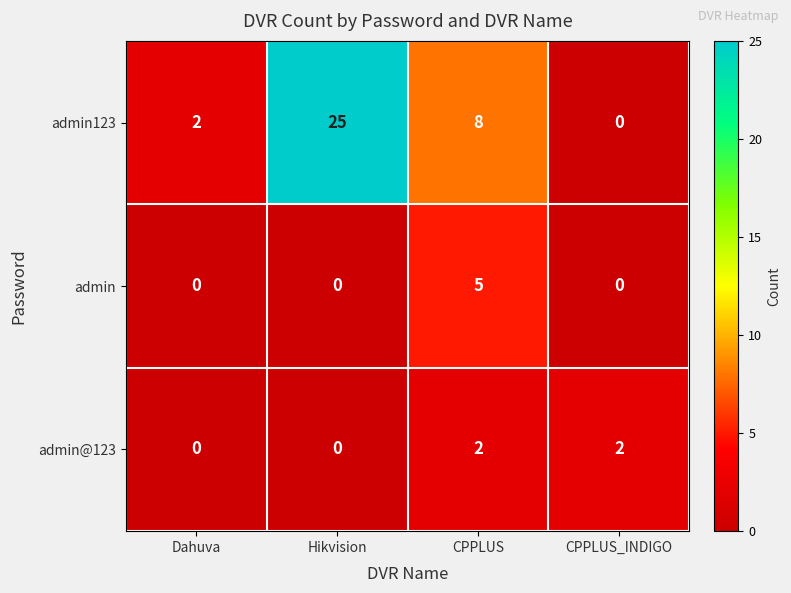

Reading left to right, list all the values displayed in this chart.

admin123: Dahuva=2	Hikvision=25	CPPLUS=8	CPPLUS_INDIGO=0
admin: Dahuva=0	Hikvision=0	CPPLUS=5	CPPLUS_INDIGO=0
admin@123: Dahuva=0	Hikvision=0	CPPLUS=2	CPPLUS_INDIGO=2